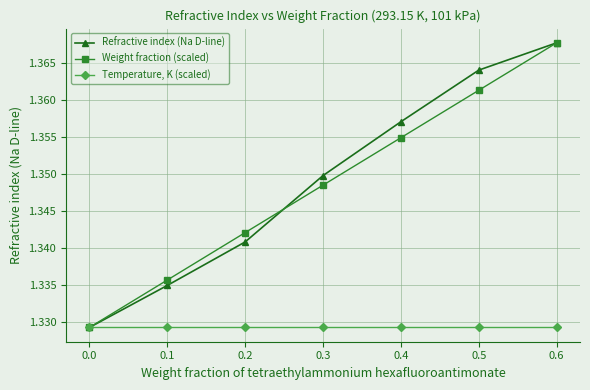

Count the number of categories in the chart.

7